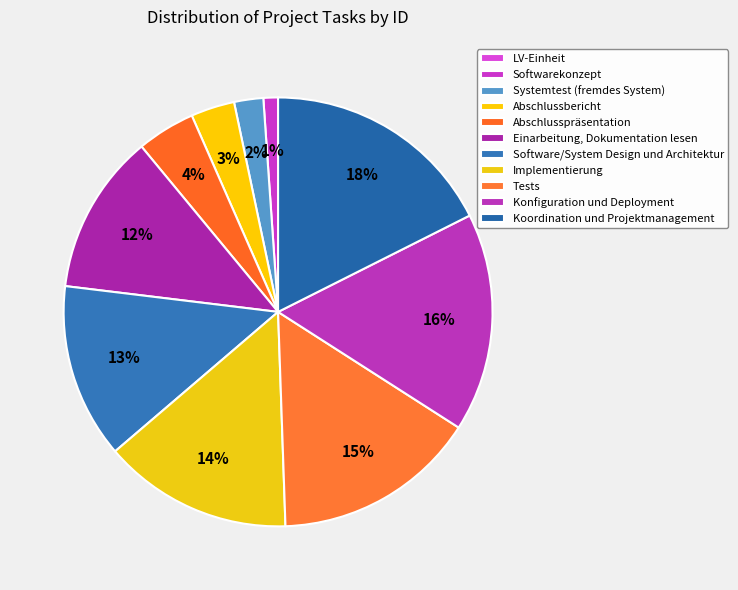

To the nearest percent, what is the difference between the largest and smallest slice percentages?

18%